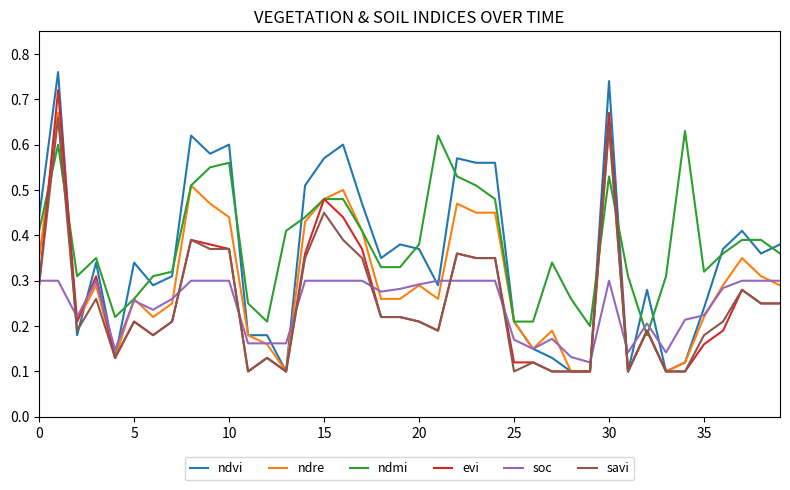

After their last crossing, which series has the higher values: savi or soc?

soc